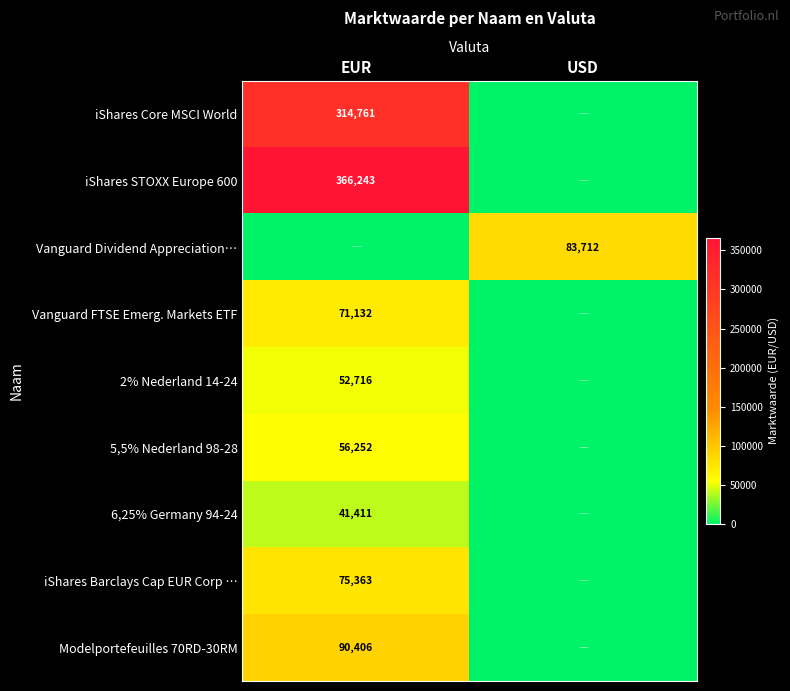

The iShares Barclays Cap EUR Corp … series shows 75363 at EUR. True or false?

True